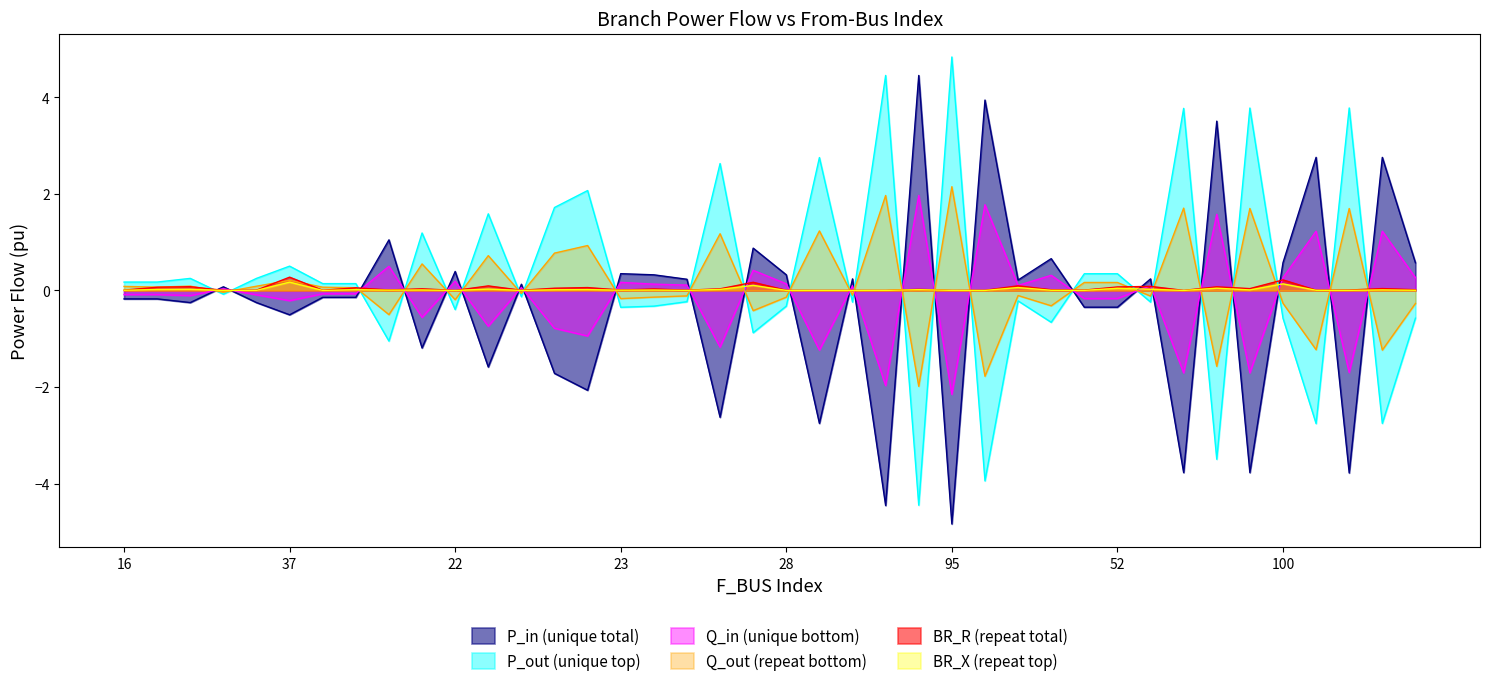

Reading left to right, list all the values displayed in this chart.

BR_R: 0.0	0.1	0.1	0.0	0.0	0.3	0.0	0.1	0.0	0.0	0.0	0.1	0.0	0.0	0.1	0.0	0.0	0.0	0.0	0.2	0.0	0.0	0.0	0.0	0.0	0.0	0.0	0.1	0.0	0.0	0.1	0.1	0.0	0.1	0.0	0.2	0.0	0.0	0.0	0.0
BR_X: 0.0	0.0	0.0	0.0	0.0	0.2	0.0	0.0	0.0	0.0	0.0	0.0	0.0	0.0	0.0	0.0	0.0	0.0	0.0	0.1	0.0	0.0	0.0	0.0	0.0	0.0	0.0	0.1	0.0	0.0	0.0	0.0	0.0	0.0	0.0	0.1	0.0	0.0	0.0	0.0
P_in: -0.2	-0.2	-0.3	0.1	-0.3	-0.5	-0.1	-0.1	1.0	-1.2	0.4	-1.6	0.1	-1.7	-2.1	0.3	0.3	0.2	-2.6	0.9	0.3	-2.8	0.2	-4.5	4.5	-4.8	3.9	0.2	0.7	-0.3	-0.3	0.2	-3.8	3.5	-3.8	0.6	2.8	-3.8	2.8	0.6
P_out: 0.2	0.2	0.3	-0.1	0.3	0.5	0.1	0.1	-1.0	1.2	-0.4	1.6	-0.1	1.7	2.1	-0.3	-0.3	-0.2	2.6	-0.9	-0.3	2.8	-0.2	4.5	-4.5	4.8	-3.9	-0.2	-0.7	0.3	0.3	-0.2	3.8	-3.5	3.8	-0.6	-2.8	3.8	-2.8	-0.6
Q_in: -0.1	-0.1	-0.1	0.0	-0.1	-0.2	-0.1	-0.1	0.5	-0.6	0.2	-0.7	0.1	-0.8	-0.9	0.2	0.1	0.1	-1.2	0.4	0.1	-1.2	0.1	-2.0	2.0	-2.2	1.8	0.1	0.3	-0.2	-0.2	0.1	-1.7	1.6	-1.7	0.3	1.2	-1.7	1.2	0.3
Q_out: 0.1	0.1	0.1	-0.0	0.1	0.2	0.1	0.1	-0.5	0.6	-0.2	0.7	-0.1	0.8	0.9	-0.2	-0.1	-0.1	1.2	-0.4	-0.1	1.2	-0.1	2.0	-2.0	2.2	-1.8	-0.1	-0.3	0.2	0.2	-0.1	1.7	-1.6	1.7	-0.3	-1.2	1.7	-1.2	-0.3